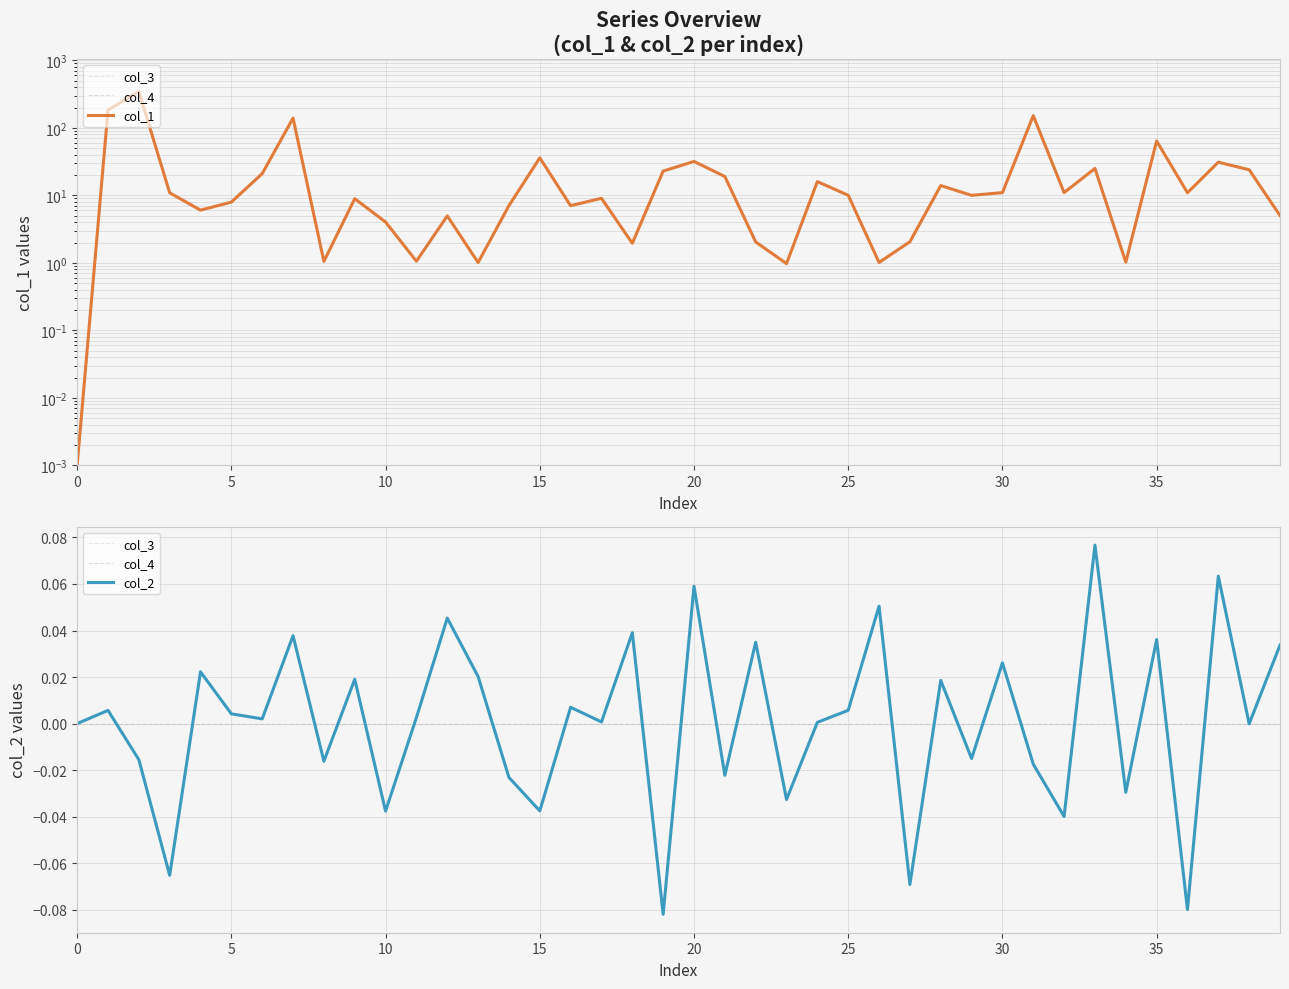

Reading left to right, extract all data points from this chart.

col_3: 0.0	0.0	0.0	0.0	0.0	0.0	0.0	0.0	0.0	0.0	0.0	0.0	0.0	0.0	0.0	0.0	0.0	0.0	0.0	0.0	0.0	0.0	0.0	0.0	0.0	0.0	0.0	0.0	0.0	0.0	0.0	0.0	0.0	0.0	0.0	0.0	0.0	0.0	0.0	0.0
col_4: 0.0	0.0	0.0	0.0	0.0	0.0	0.0	0.0	0.0	0.0	0.0	0.0	0.0	0.0	0.0	0.0	0.0	0.0	0.0	0.0	0.0	0.0	0.0	0.0	0.0	0.0	0.0	0.0	0.0	0.0	0.0	0.0	0.0	0.0	0.0	0.0	0.0	0.0	0.0	0.0
col_1: 0.0	182.7	346.1	10.9	6.0	7.9	21.0	139.3	1.0	8.9	4.0	1.1	5.0	1.0	7.0	35.9	7.0	9.0	2.0	22.9	31.8	19.0	2.0	1.0	16.0	10.0	1.0	2.1	14.0	10.0	11.0	151.4	11.0	25.0	1.0	63.8	10.9	31.0	23.9	5.0
col_2: 0.0	0.0	-0.0	-0.1	0.0	0.0	0.0	0.0	-0.0	0.0	-0.0	0.0	0.0	0.0	-0.0	-0.0	0.0	0.0	0.0	-0.1	0.1	-0.0	0.0	-0.0	0.0	0.0	0.1	-0.1	0.0	-0.0	0.0	-0.0	-0.0	0.1	-0.0	0.0	-0.1	0.1	-0.0	0.0